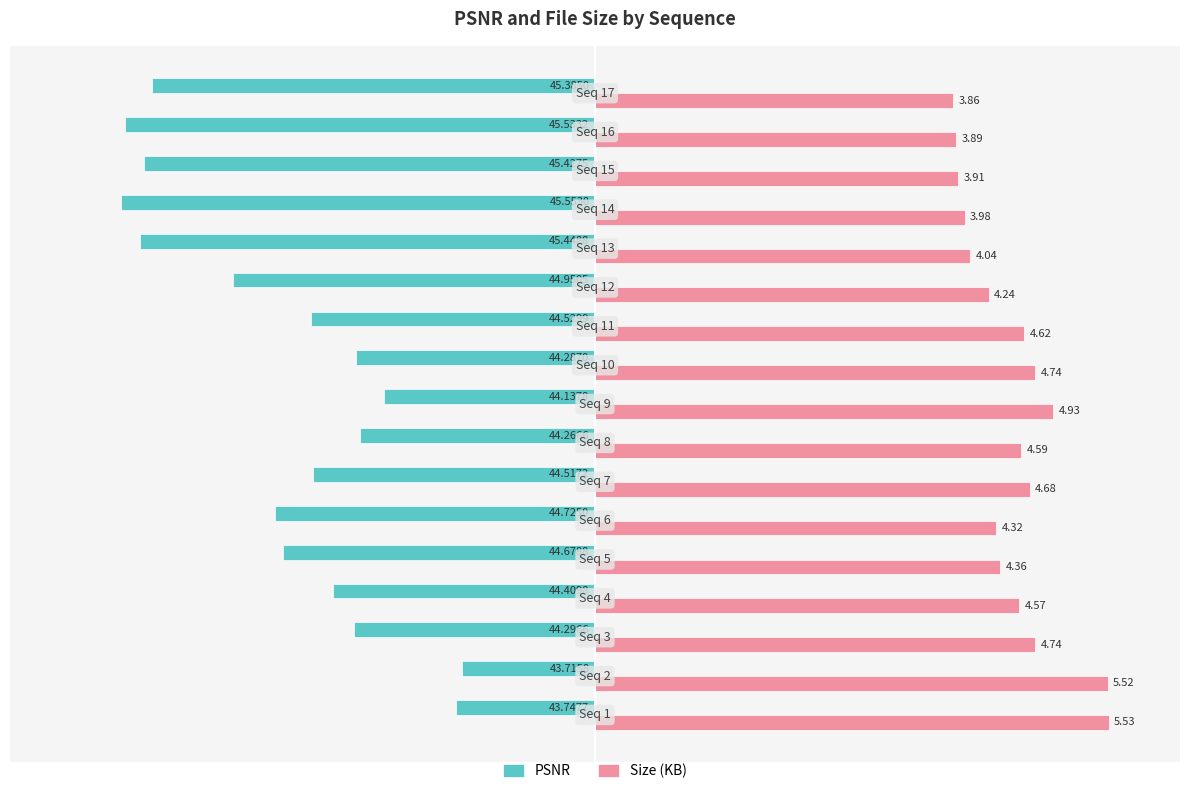

What are all the series names shown in the legend?

PSNR, Size (KB)